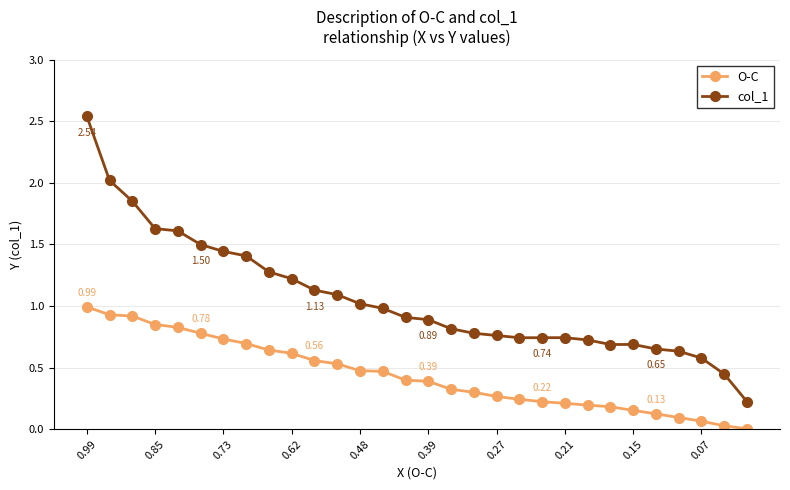

Which series has the largest range (max minus min)?

col_1